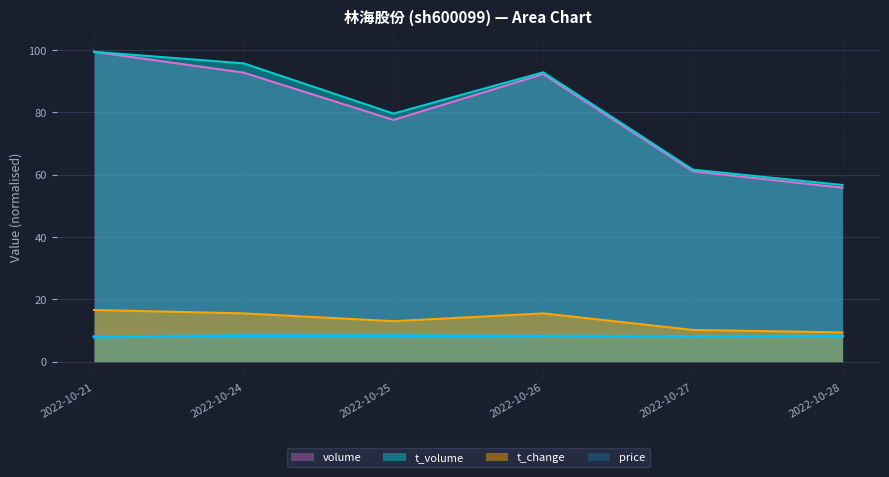

What is the difference between the maximum and minimum values in the t_volume series?

42.8